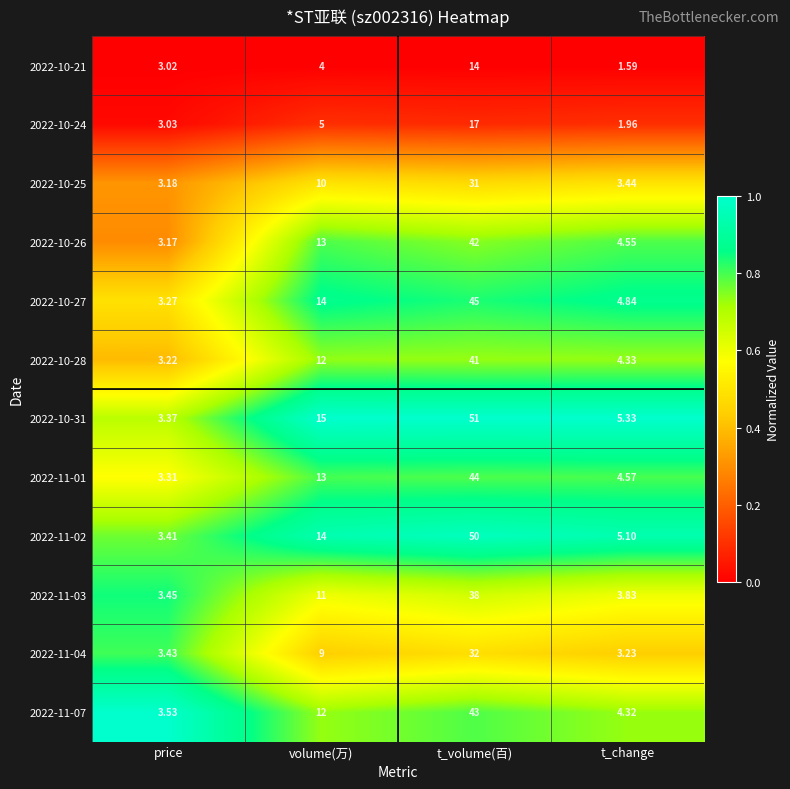

Which category has the highest value in the 2022-10-21 series?

t_volume(百)